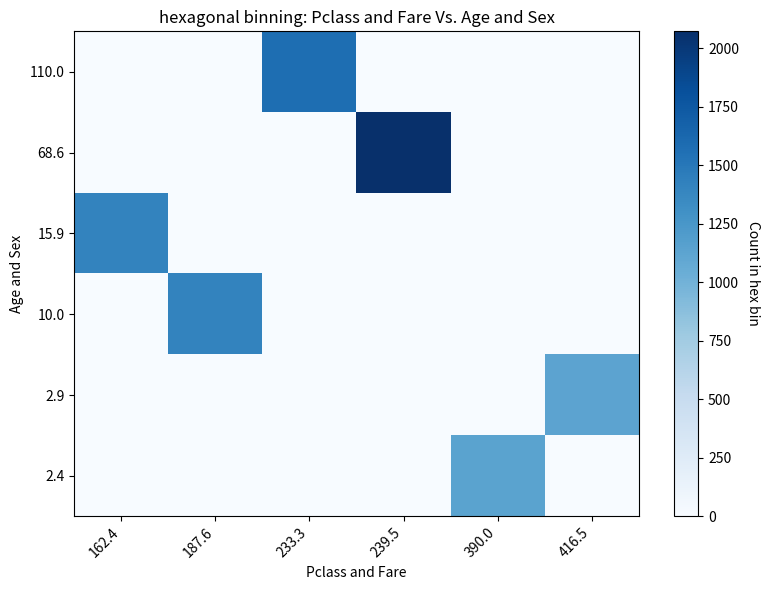

At how many categories does at least one series exceed 351?

6